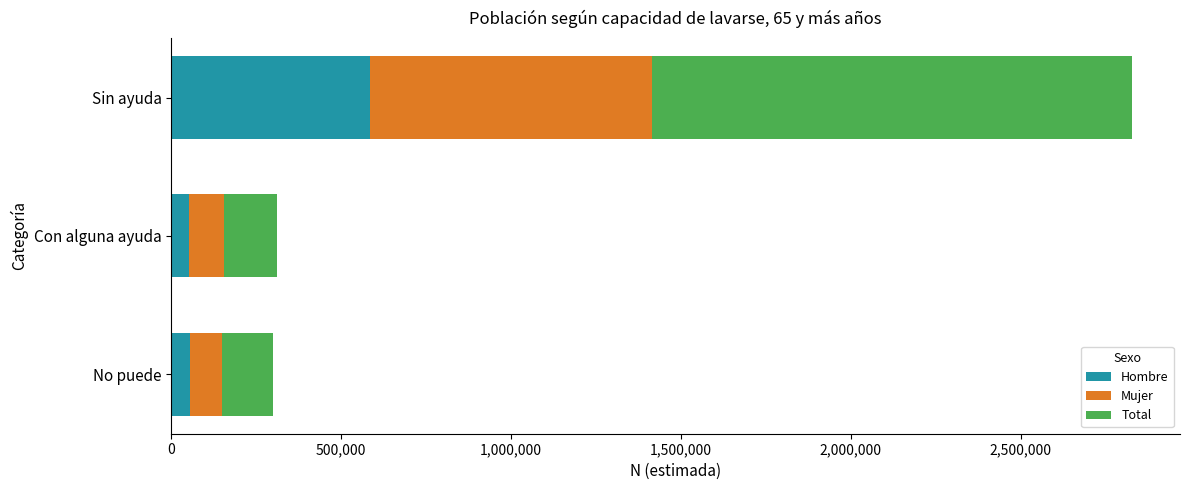

Where is Hombre nearest to the value 319623?

No puede